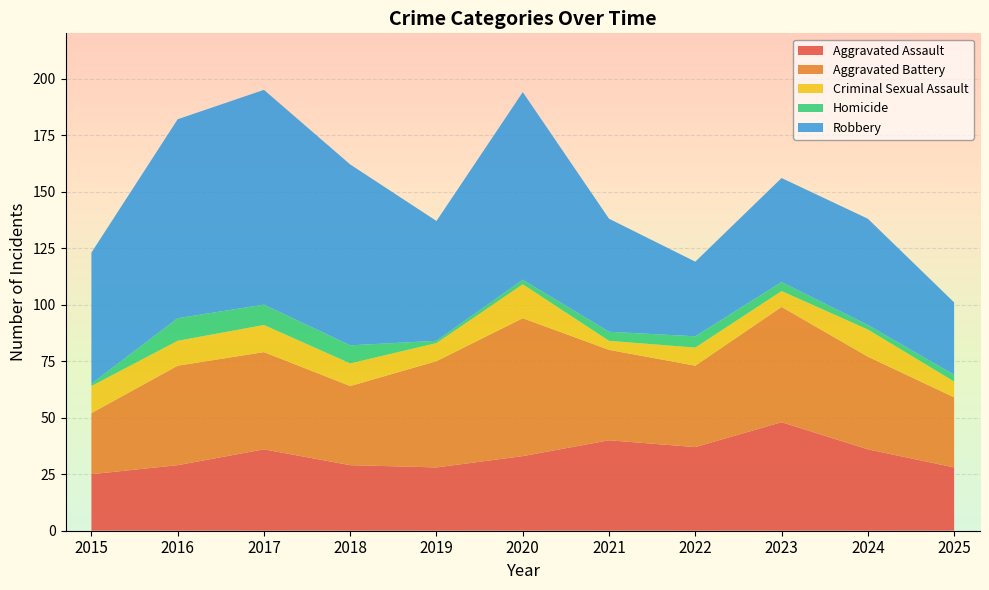

Reading left to right, what are all the values shown in this chart?

Aggravated Assault: 25	29	36	29	28	33	40	37	48	36	28
Aggravated Battery: 27	44	43	35	47	61	40	36	51	41	31
Criminal Sexual Assault: 12	11	12	10	8	15	4	8	7	12	7
Homicide: 1	10	9	8	1	2	4	5	4	2	3
Robbery: 58	88	95	80	53	83	50	33	46	47	32